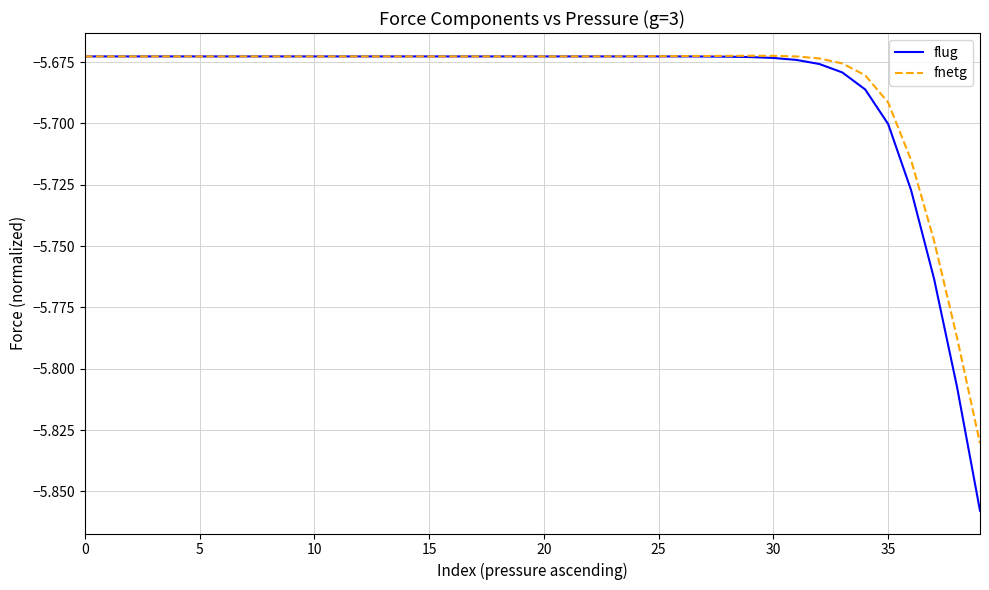

Which series has the widest spread of values?

flug